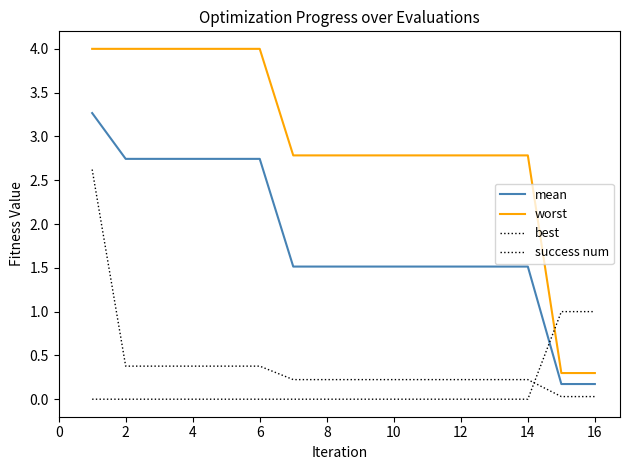

How many lines are shown in the chart?

4